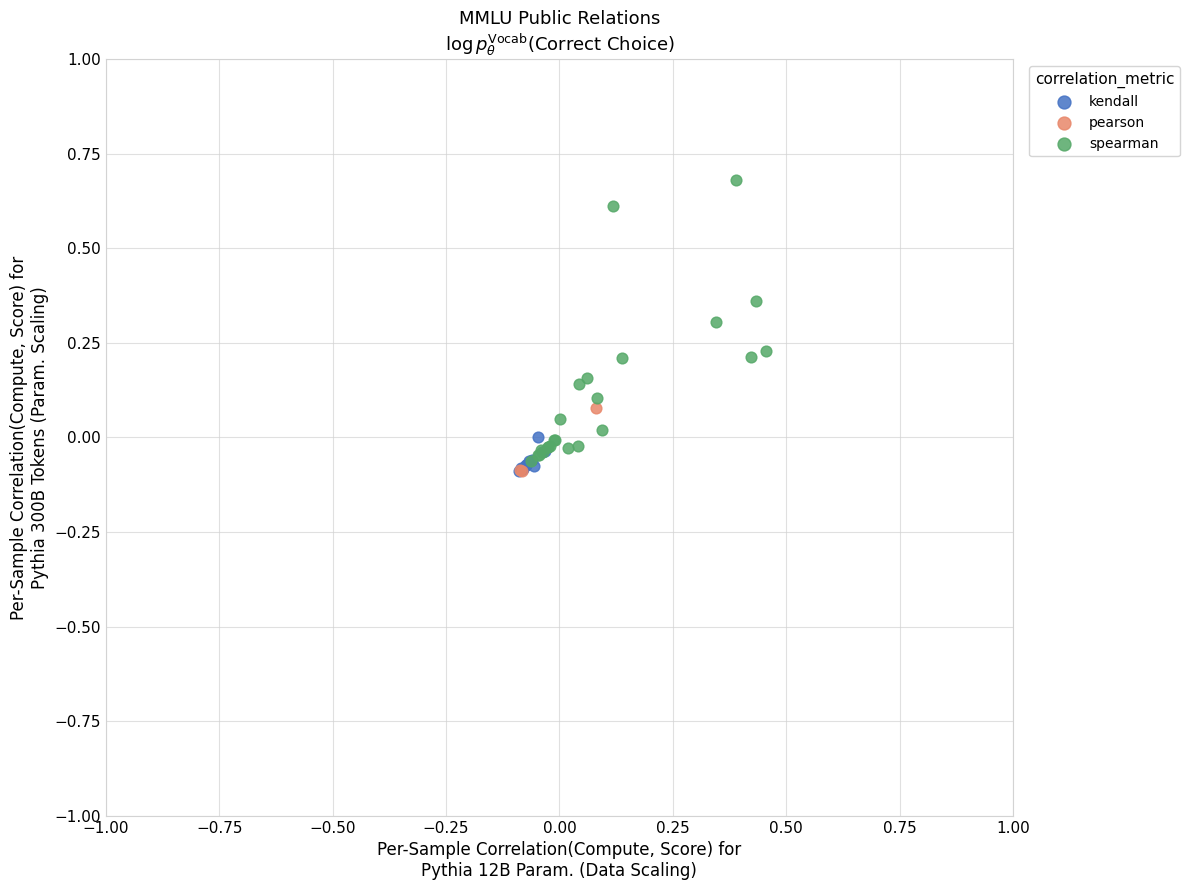

Which series has the largest Y range (max minus min)?

spearman